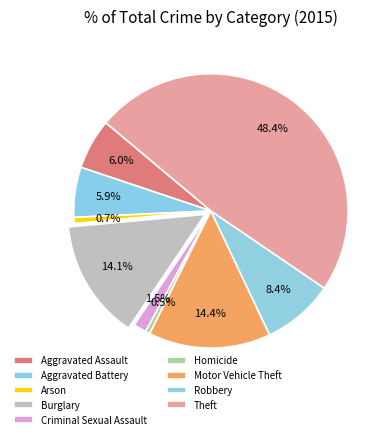

What percentage is the Aggravated Assault slice, to the nearest percent?

6%